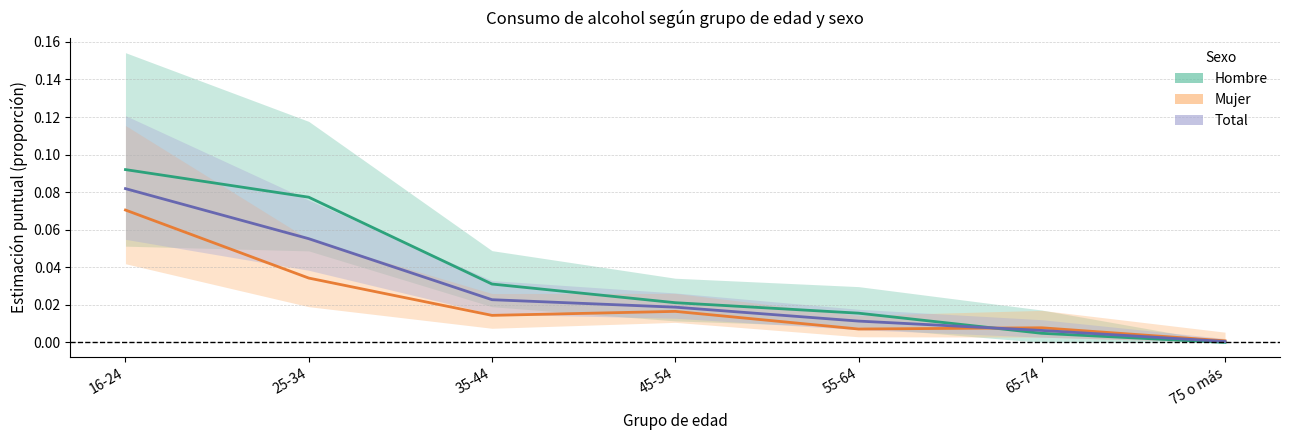

True or false: Hombre has more than 0 interior local peaks.

False